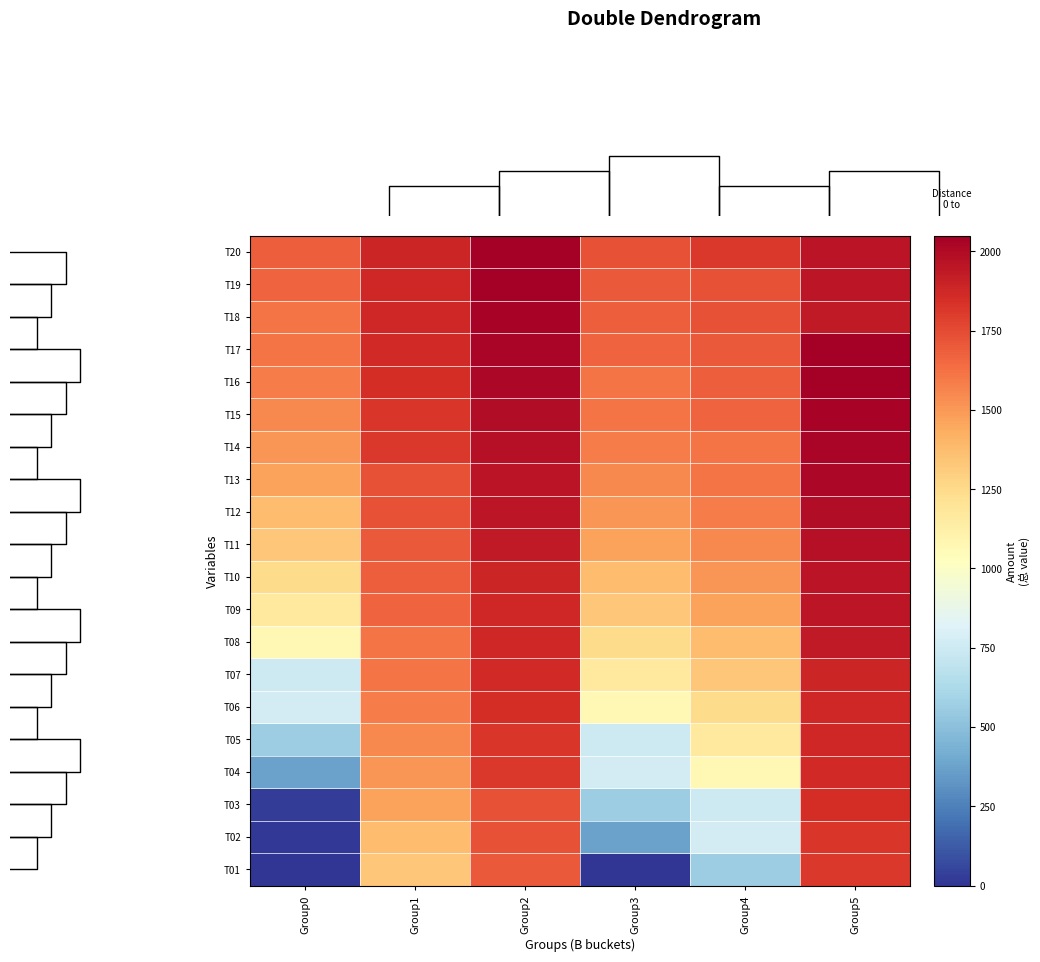

What is the total value across all series at 1?

33549